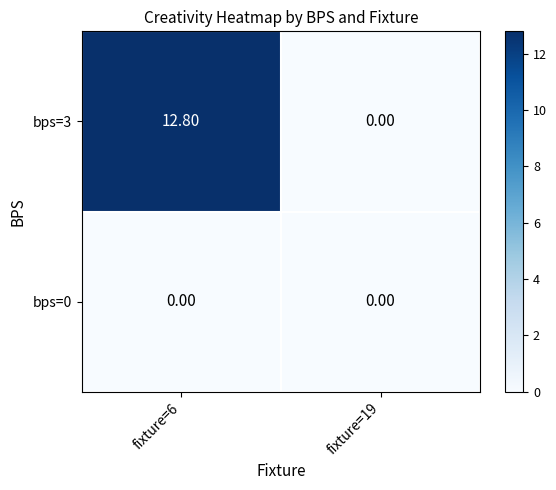

Which series has the largest range (max minus min)?

bps=3